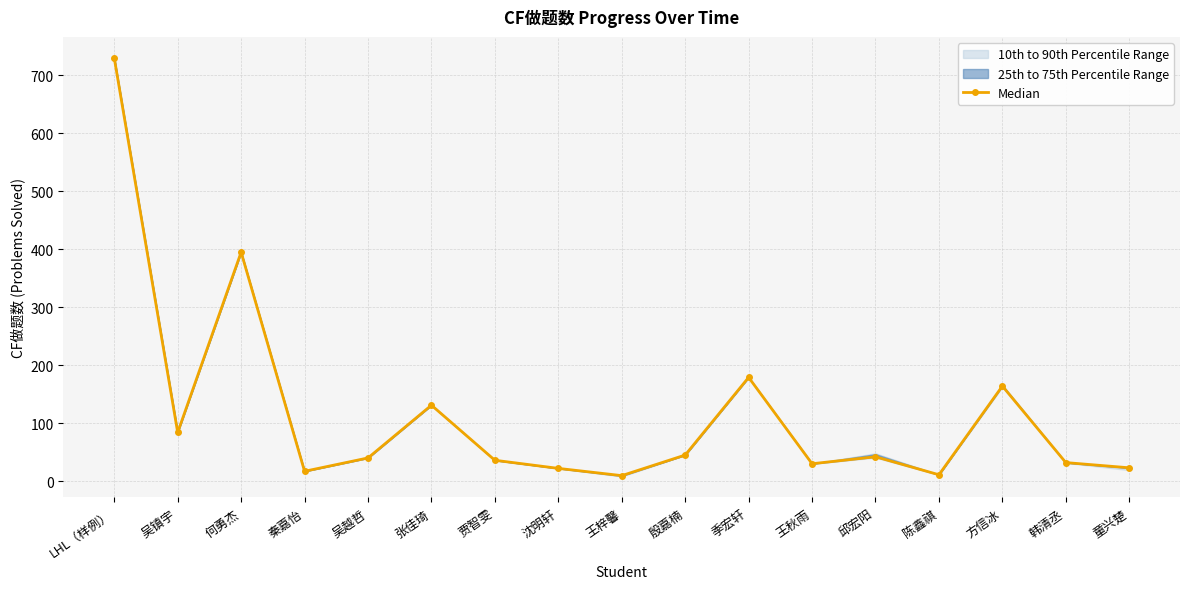

Reading left to right, transcribe all the data shown in this chart.

LHL（样例）=730.0	吴镇宇=84.0	何勇杰=395.0	秦嘉怡=17.0	吴越哲=40.0	张佳琦=131.0	贾智雯=36.0	沈明轩=22.0	王梓馨=9.5	殷嘉楠=45.0	季宏轩=179.0	王秋雨=30.0	邱宏阳=42.0	陈鑫祺=11.0	方信冰=164.0	韩清丞=32.0	童兴楚=23.0